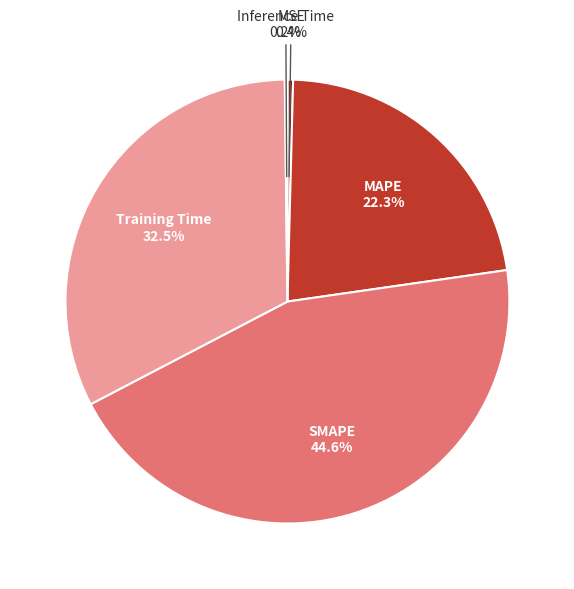

Is there any slice that represents more than half of the pie?

No